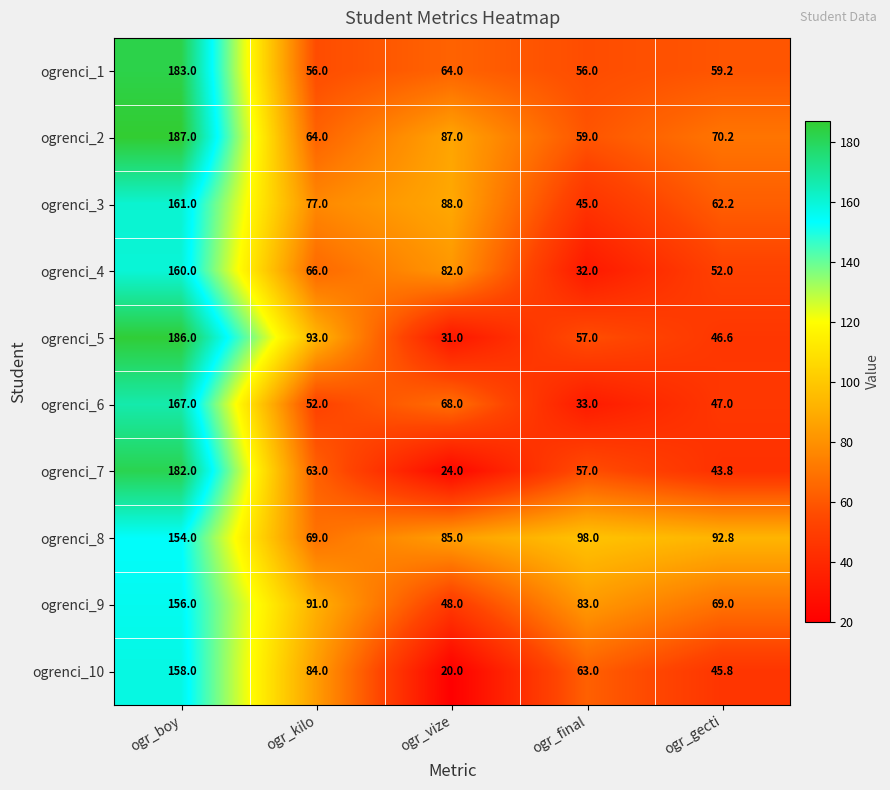

What is the difference between the maximum and minimum values in the ogrenci_7 series?

158.0